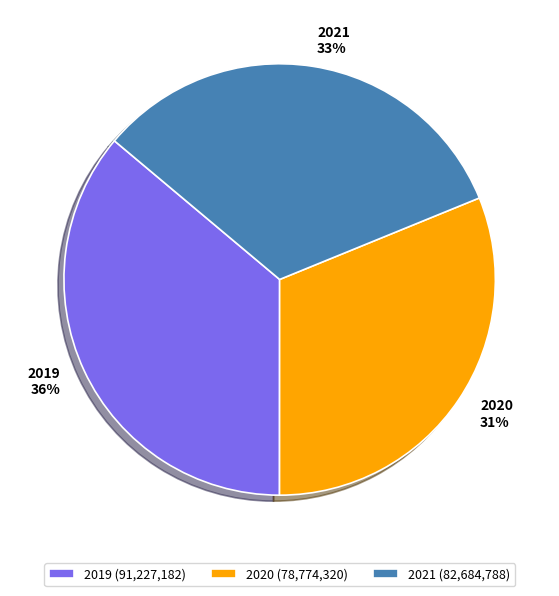

True or false: 2019 accounts for 49% of the total.

False